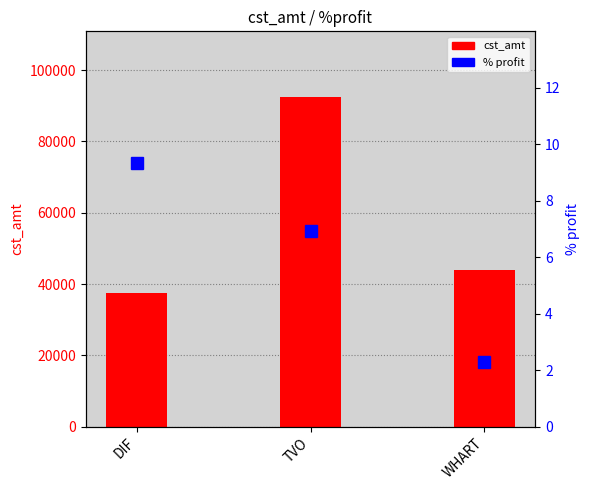

List the series in order of their overall mean, highest first.

cst_amt, %profit